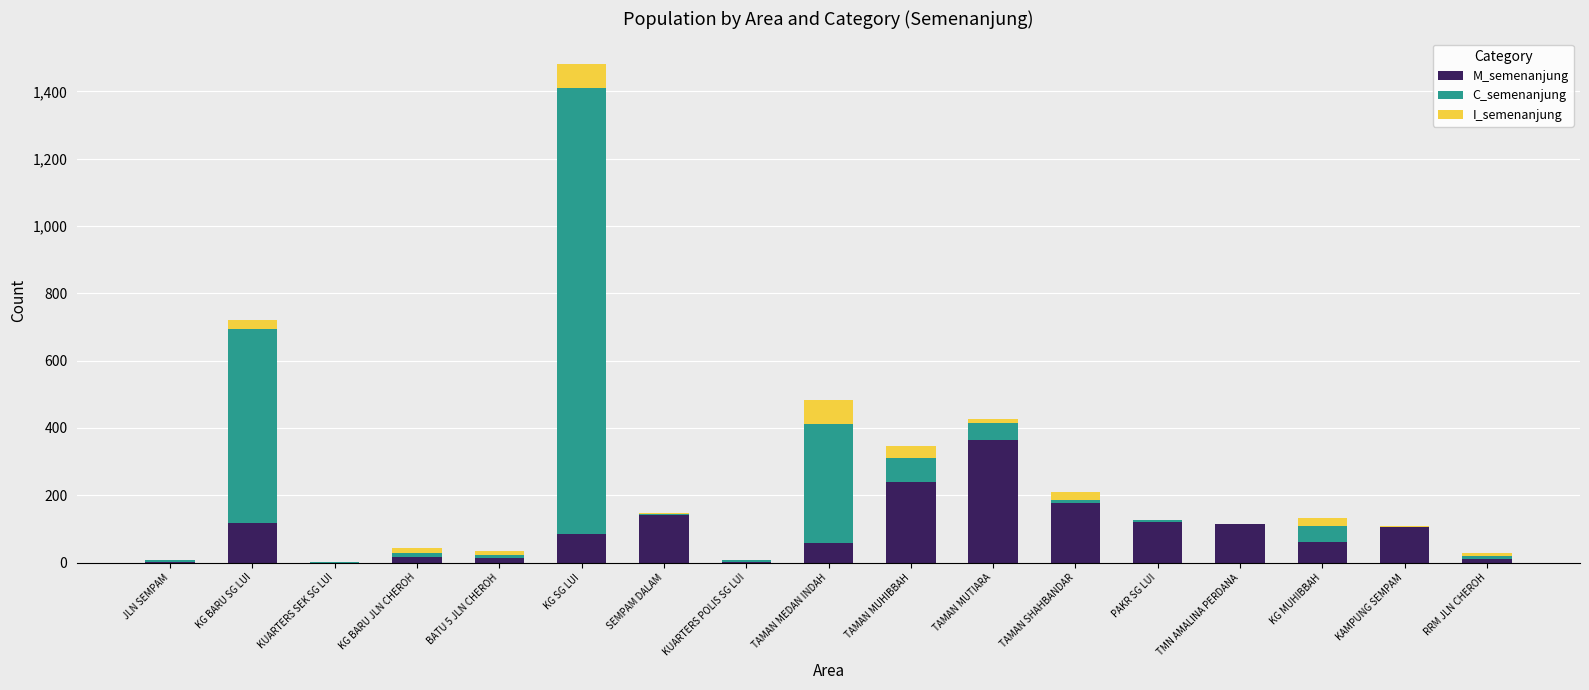

Is it true that M_semenanjung equals 60 at KG MUHIBBAH?

True